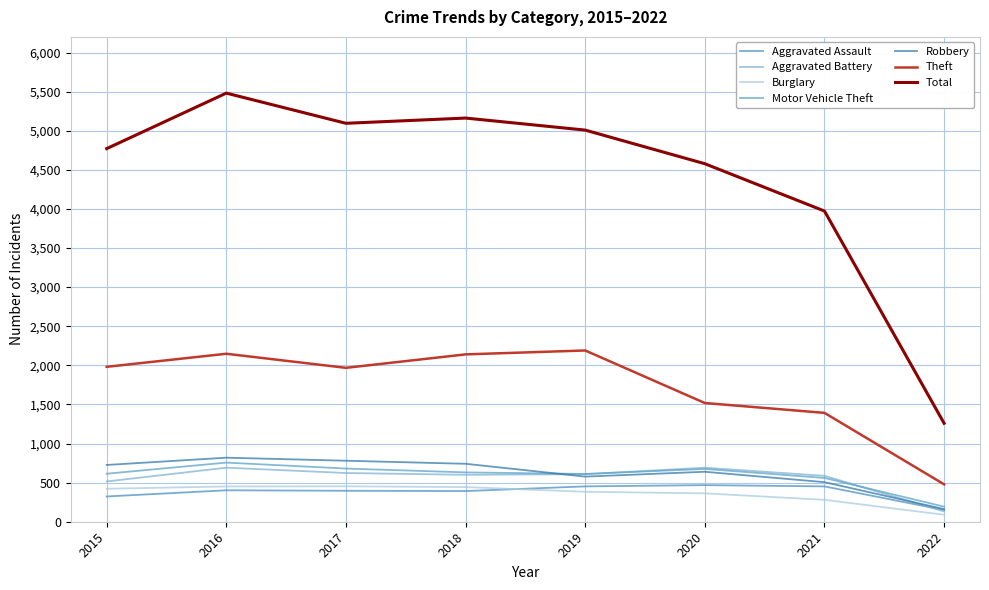

Is the value of Total at 2017 greater than the value of Theft at 2016?

Yes